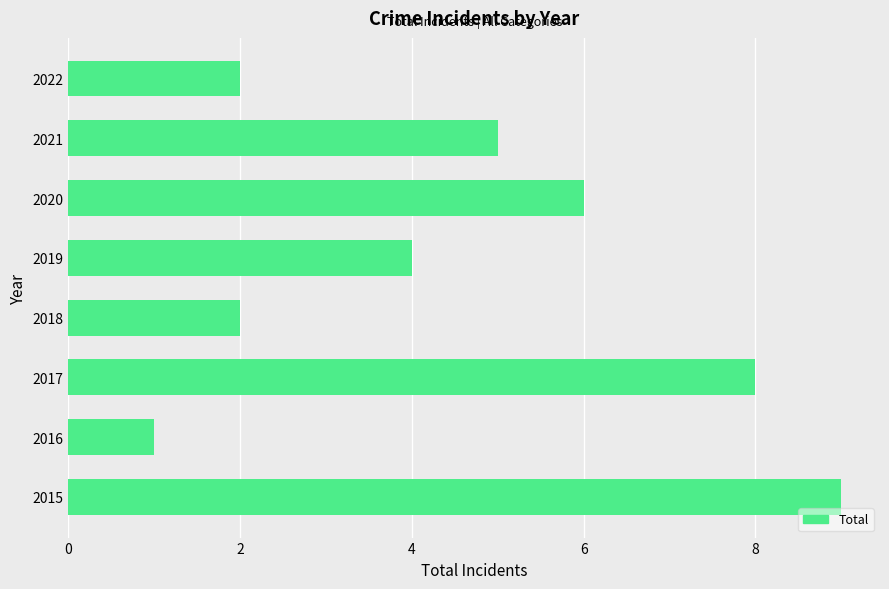

Count the number of data series in this chart.

1